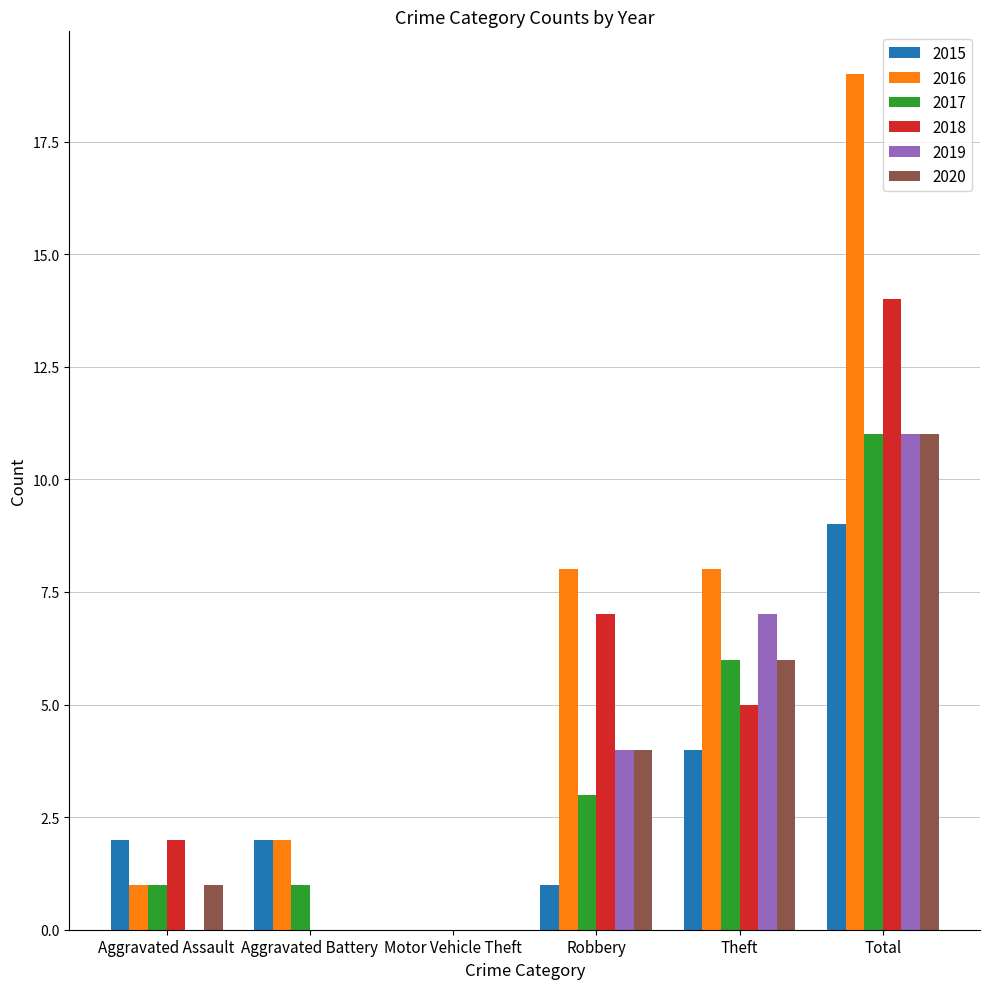

Where does the 2018 series first go above 5?

Robbery